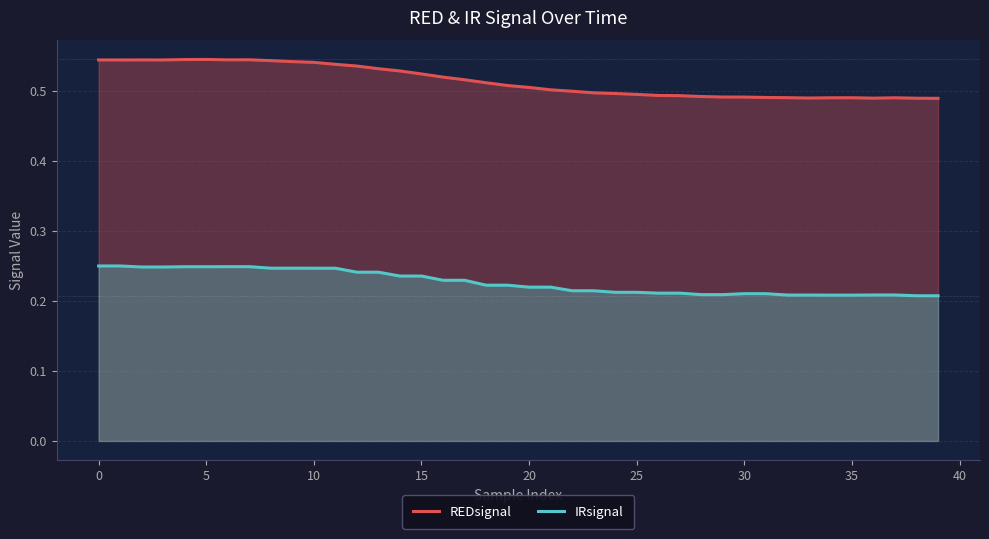

What are all the series names shown in the legend?

REDsignal, IRsignal